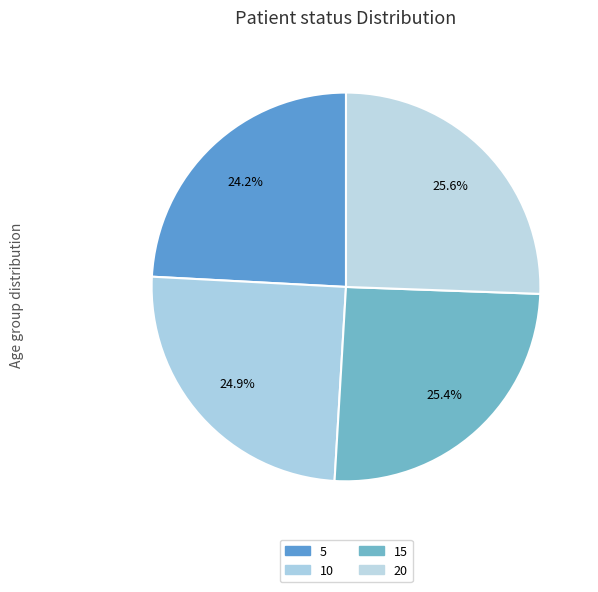

What percentage is the 20 slice, to the nearest percent?

26%